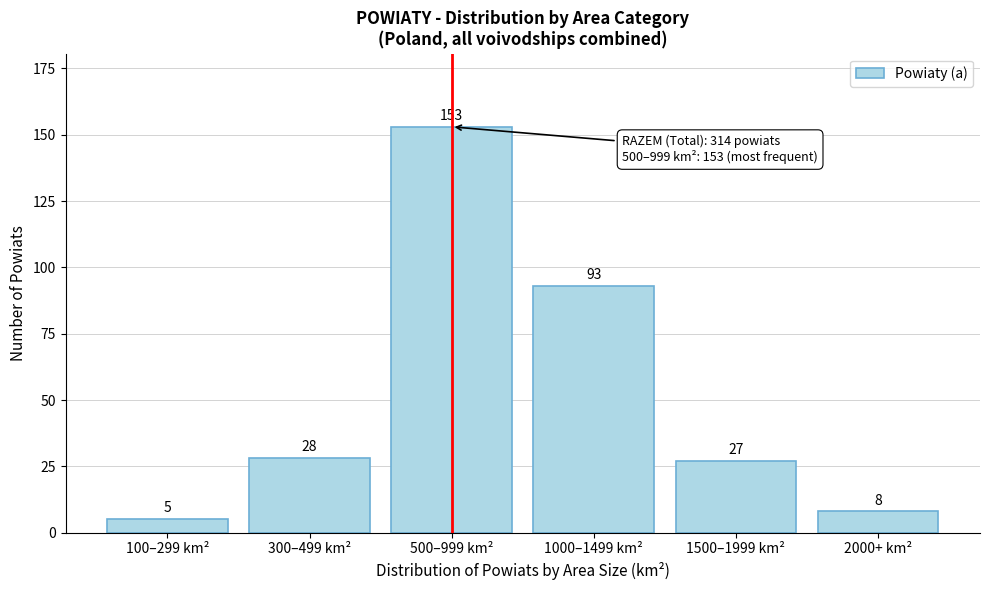

Reading left to right, transcribe all the data shown in this chart.

100–299 km²=5	300–499 km²=28	500–999 km²=153	1000–1499 km²=93	1500–1999 km²=27	2000+ km²=8